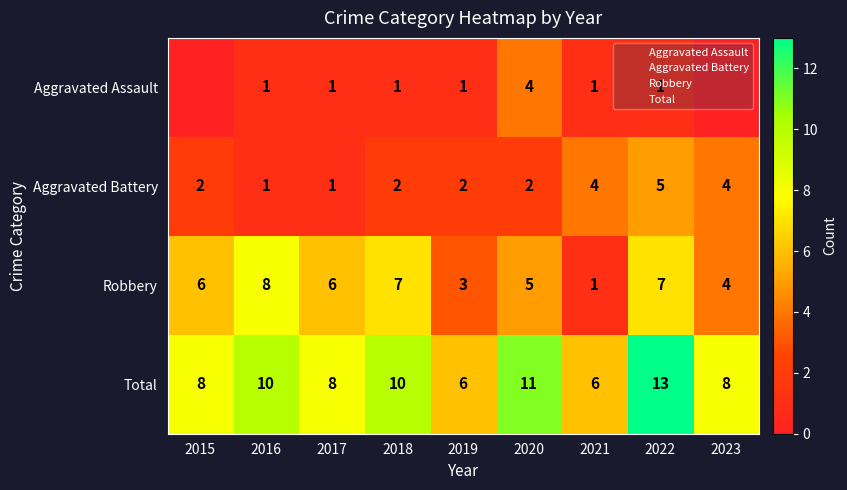

Which series has the widest spread of values?

Robbery